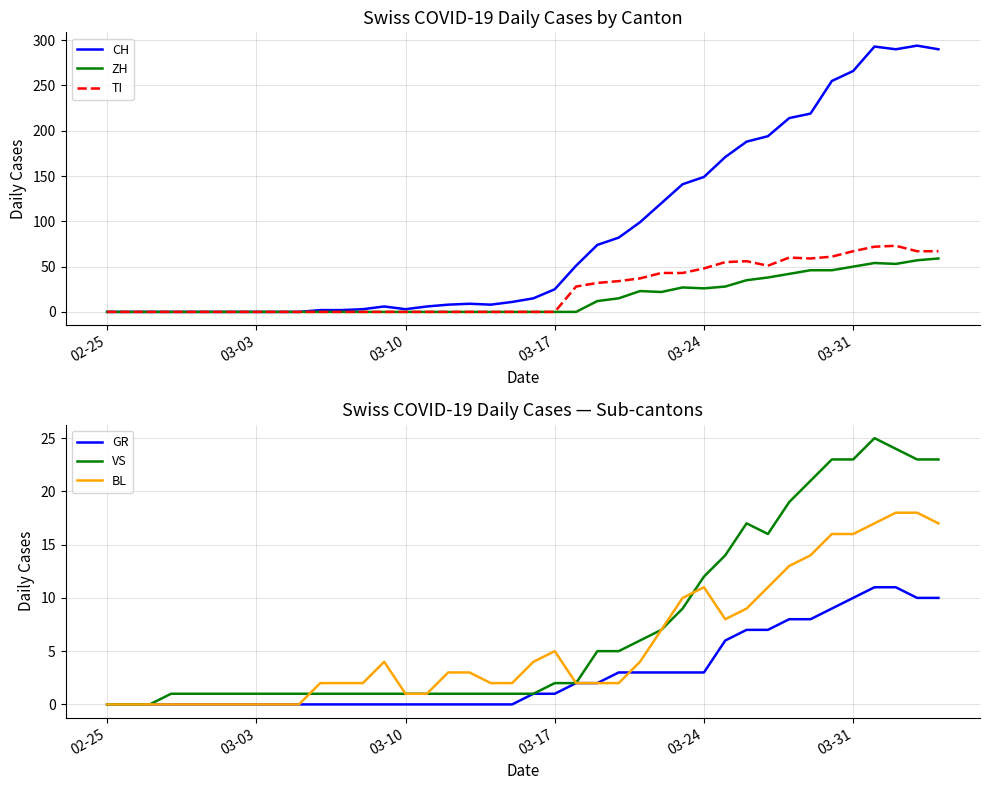

How many interior local valleys does the ZH series have?

3